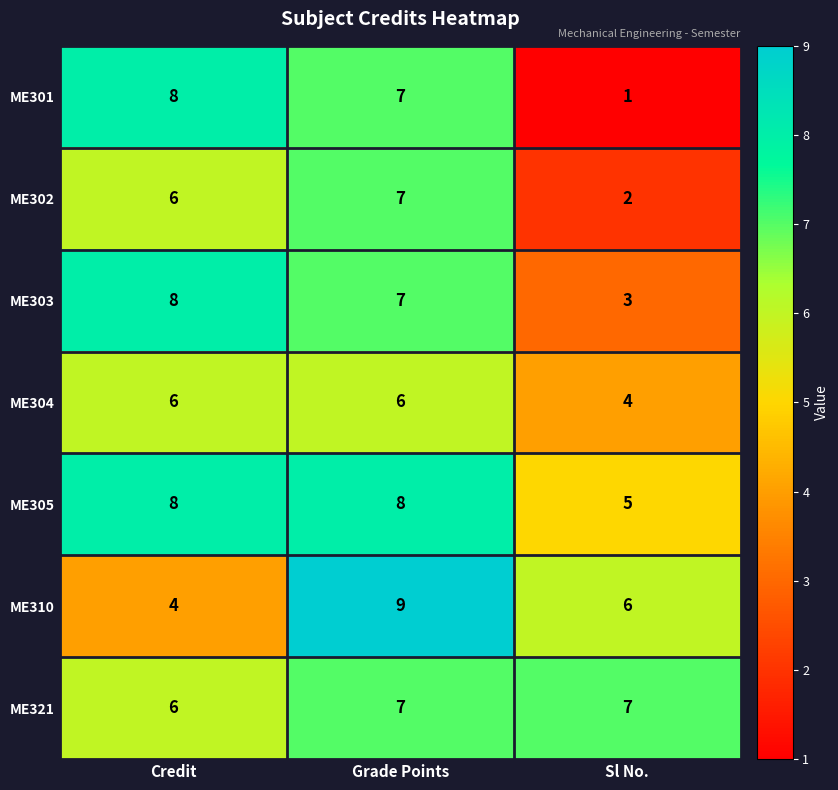

At how many categories does at least one series exceed 3?

3